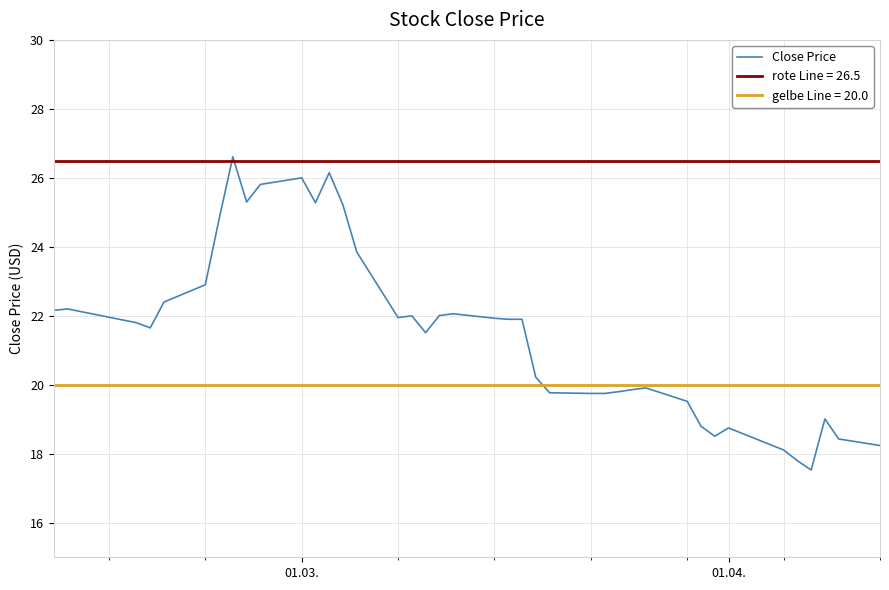

What is the highest value of the Close Price series?

26.6